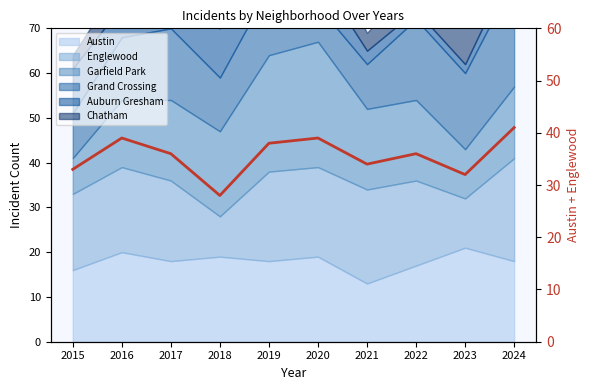

List the labels in order of value, largest first.

2024, 2016, 2020, 2019, 2017, 2022, 2021, 2015, 2023, 2018